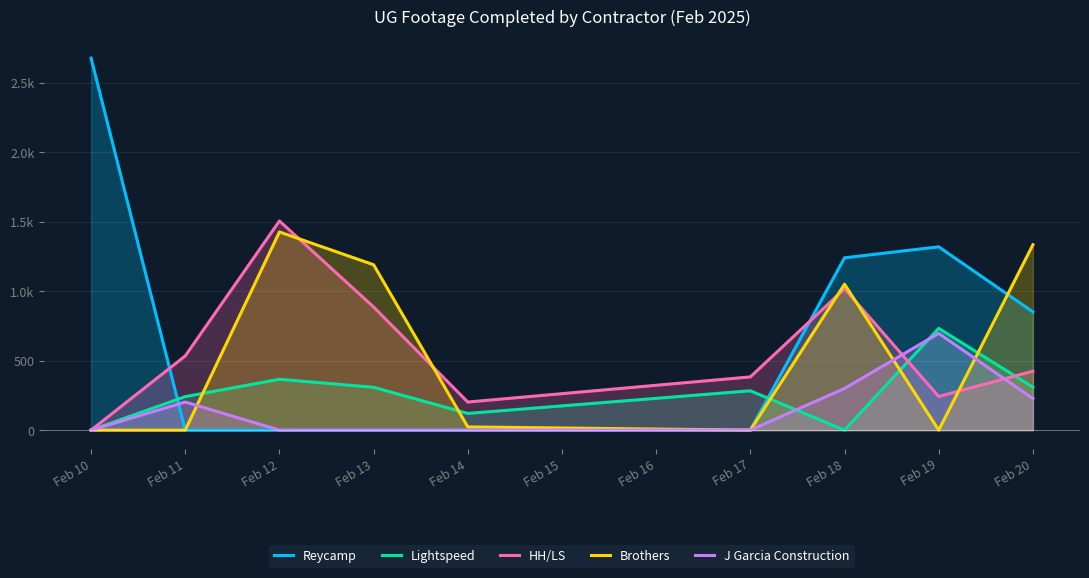

At which category does Brothers reach its first local valley?

Feb 17